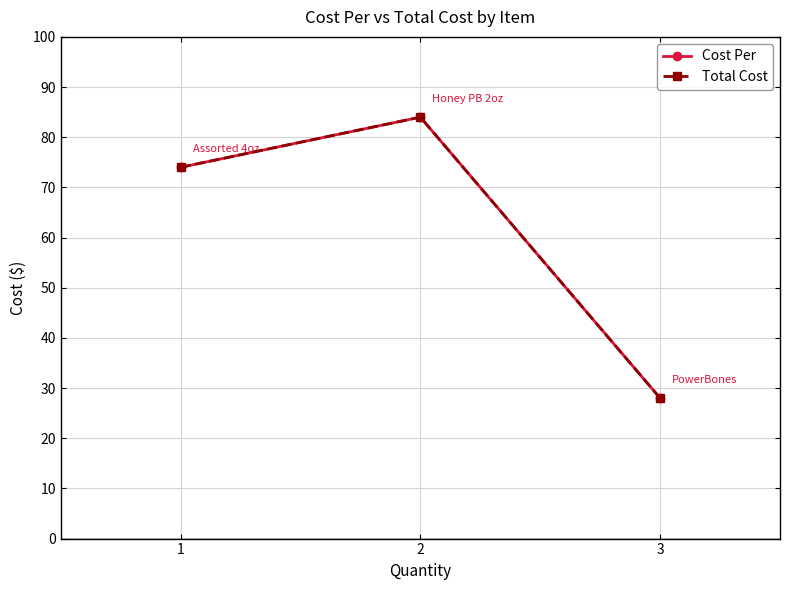

How many Cost Per values are between 28 and 84?

3